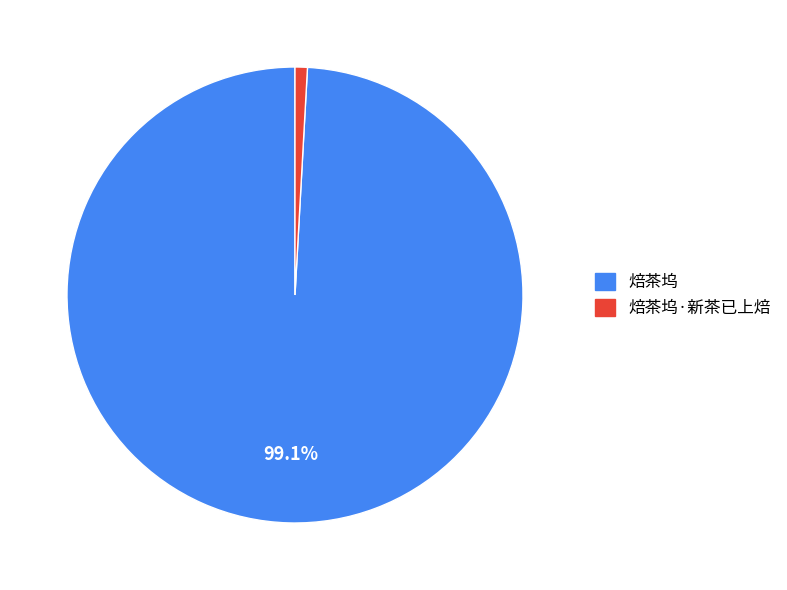

How many segments does this pie chart have?

2